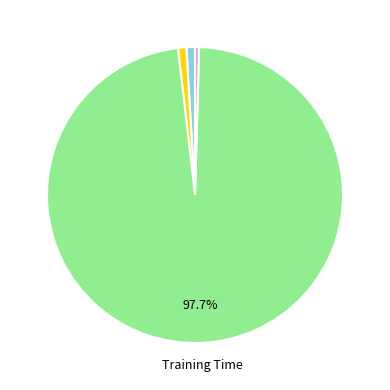

Is there a majority slice in this chart?

Yes